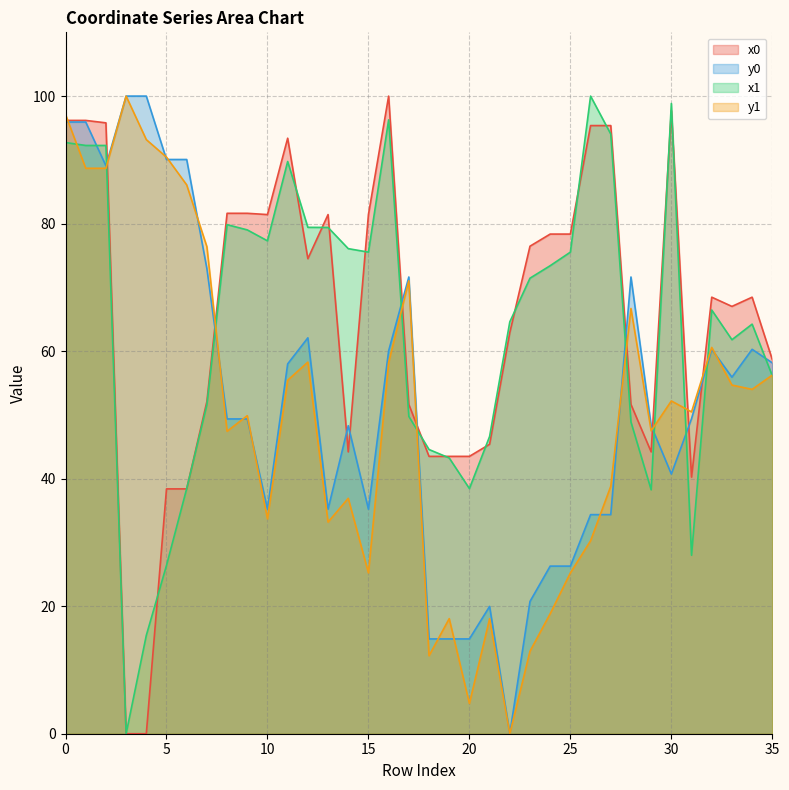

Where do y0 and x0 first cross each other?

2 and 3